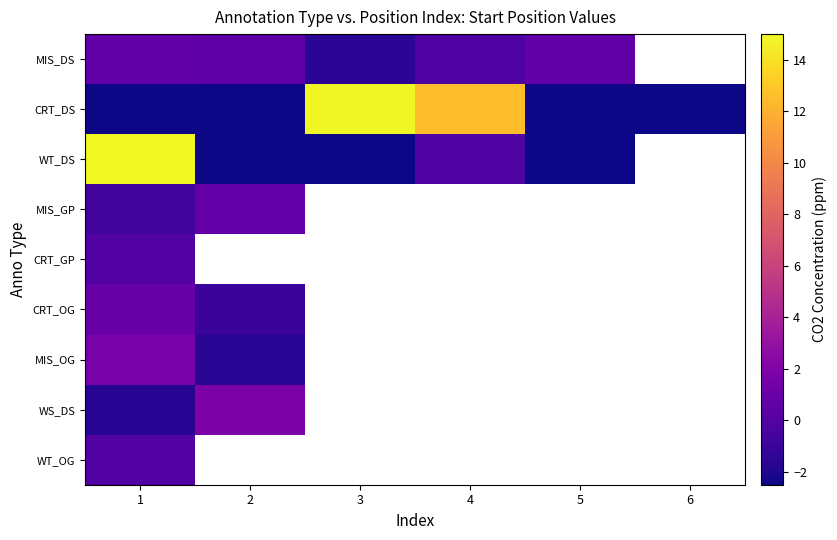

At which category is the sum across all series the highest?

1